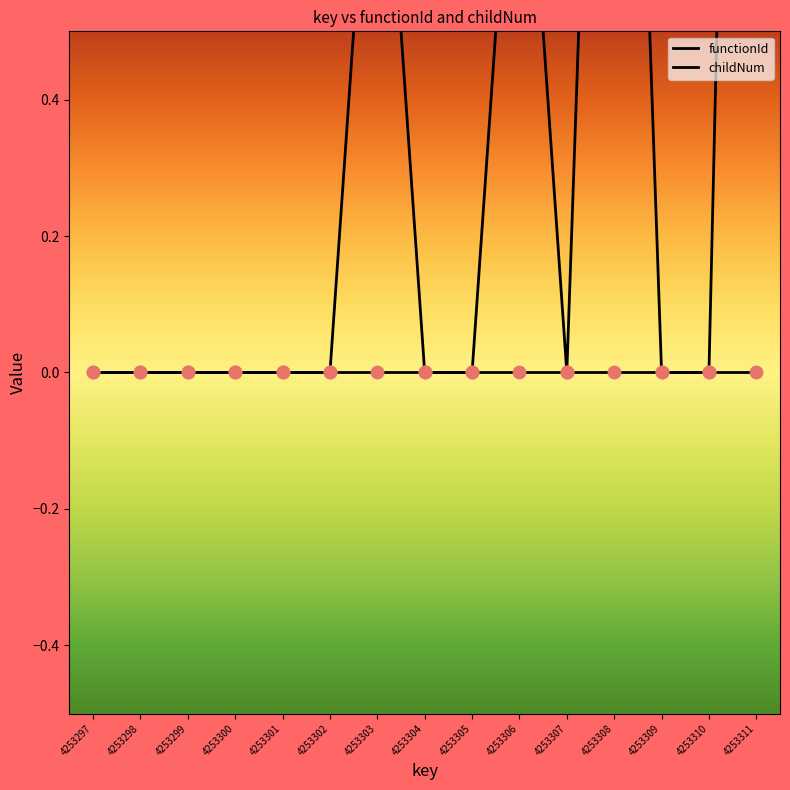

At which category is the sum across all series the highest?

4253311